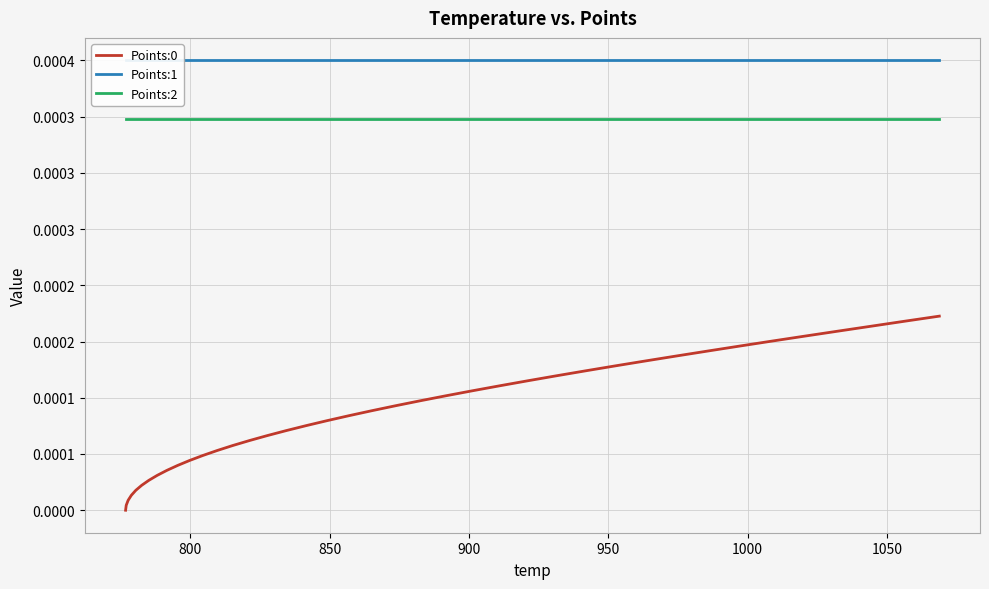

Rank the series by their average value, from highest to lowest.

Points:1, Points:2, Points:0